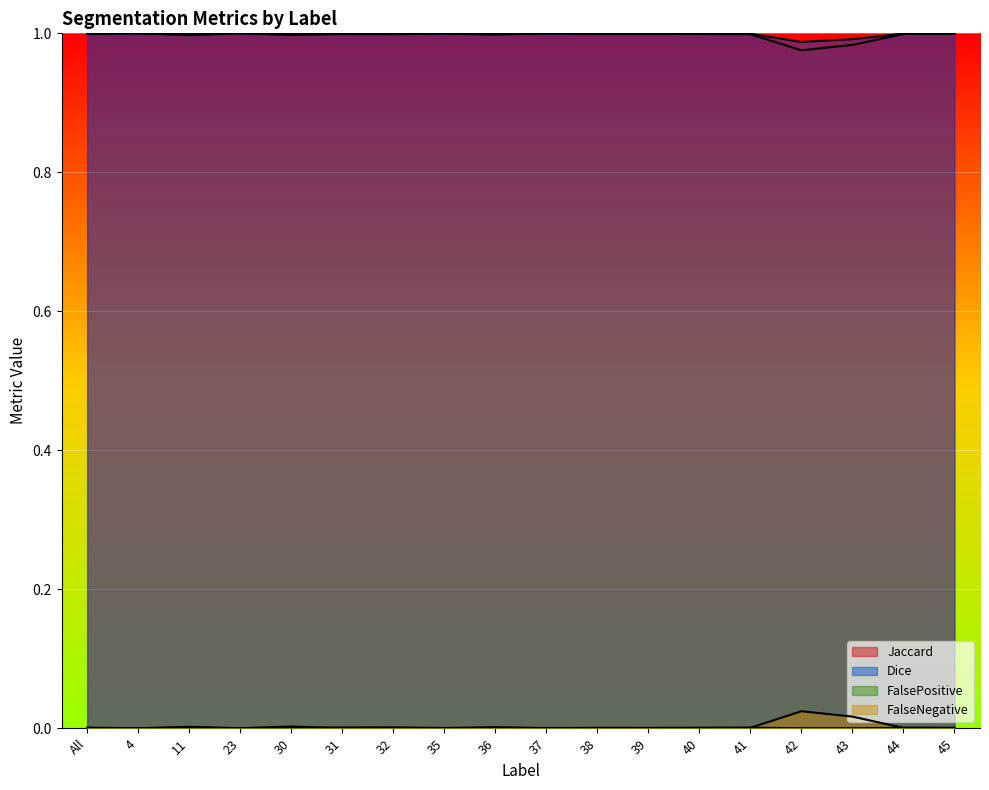

What value does the Dice series have at 41?

1.0